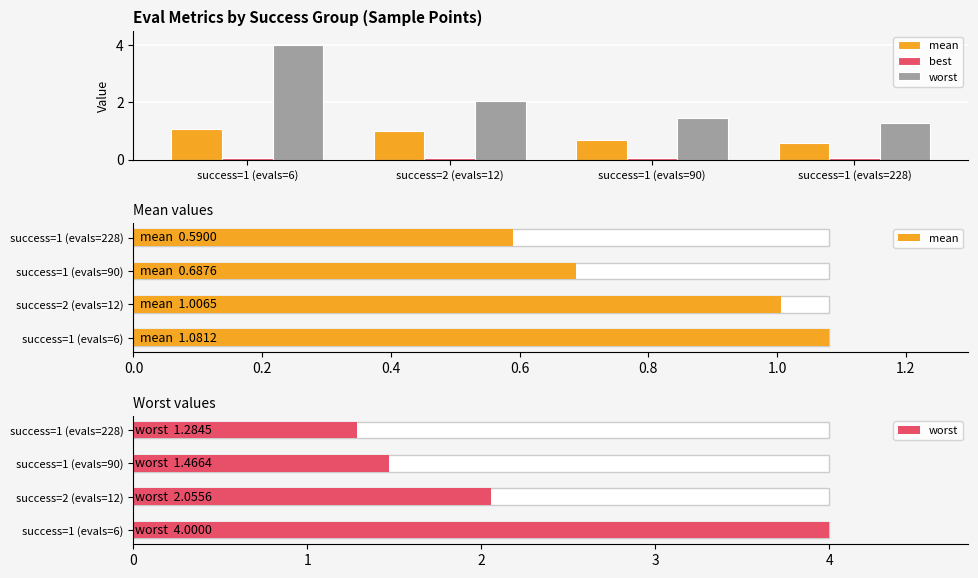

The mean series shows 0.7 at success=1 (evals=90). True or false?

True